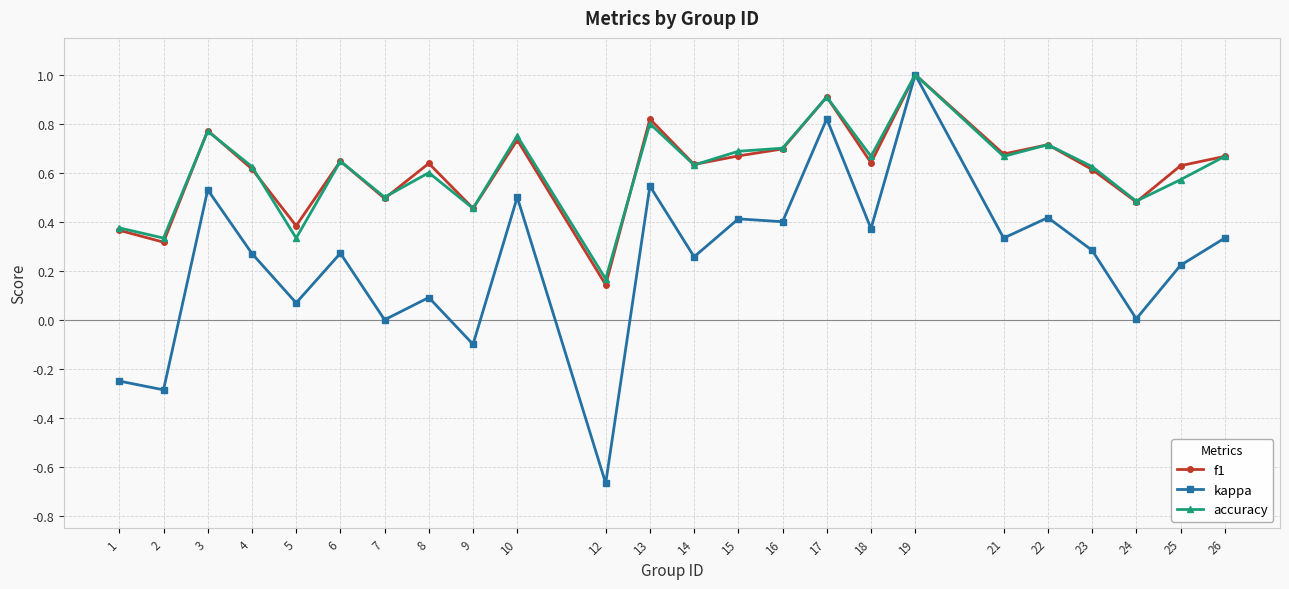

What is the total value across all series at 22?

1.8